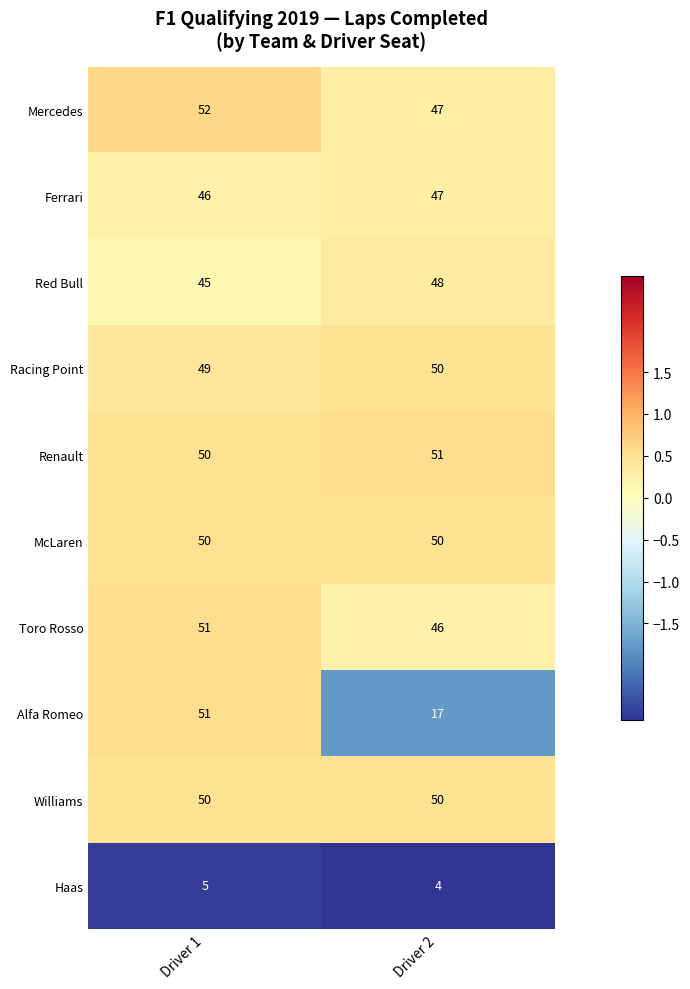

What is the maximum value shown in the chart?

52